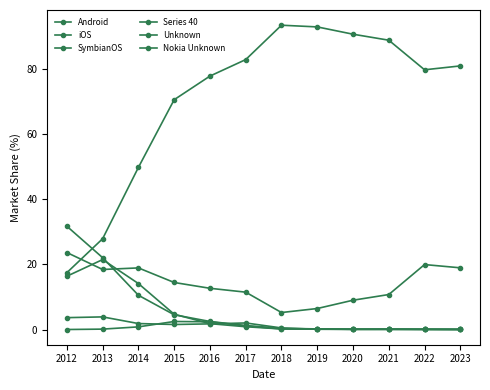

Which series has the largest total across all categories?

Android